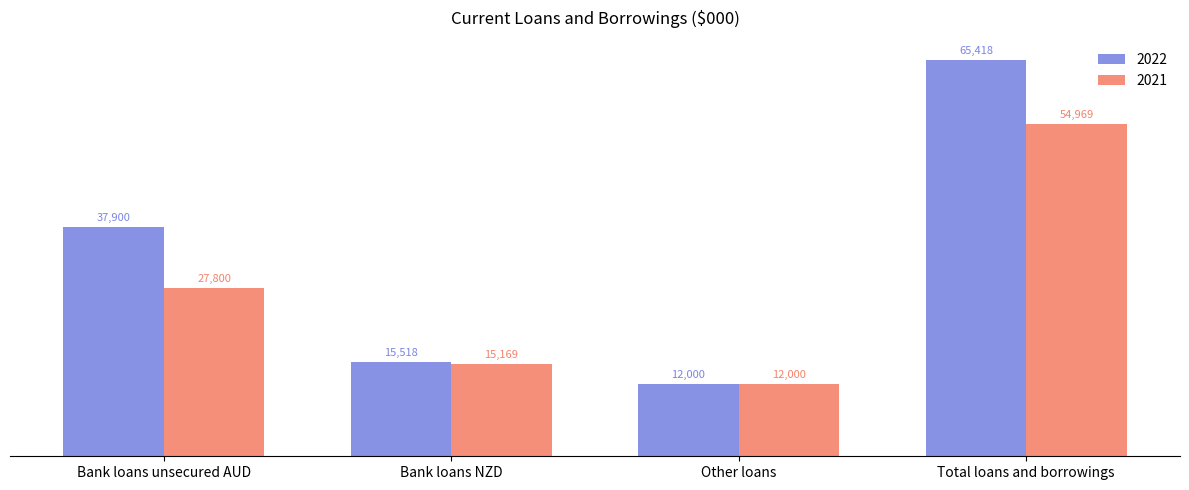

The 2022 series shows 18754 at Other loans. True or false?

False